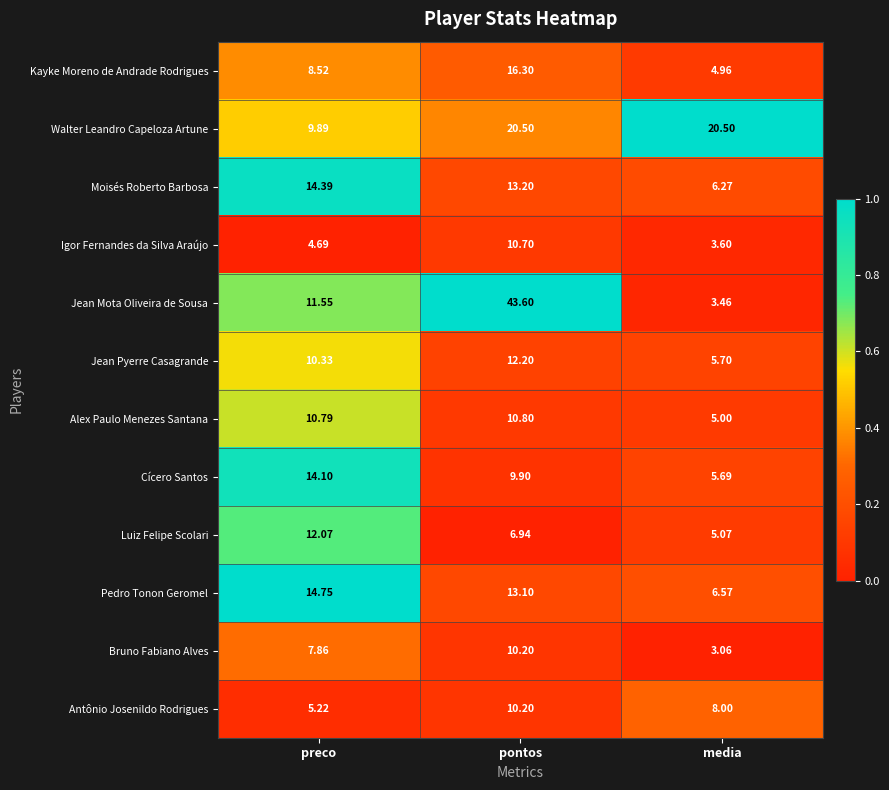

Between pontos and media, which series saw the biggest shift?

Jean Mota Oliveira de Sousa